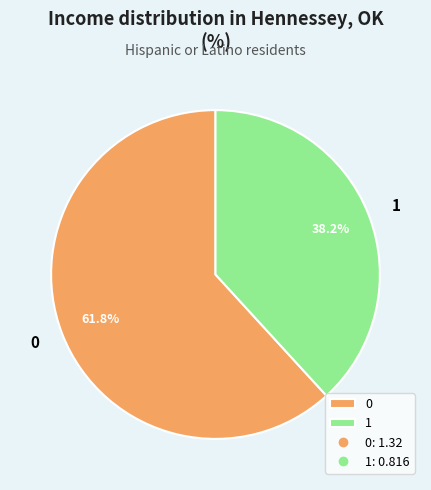

How much of the chart is everything except 0?

38.2%